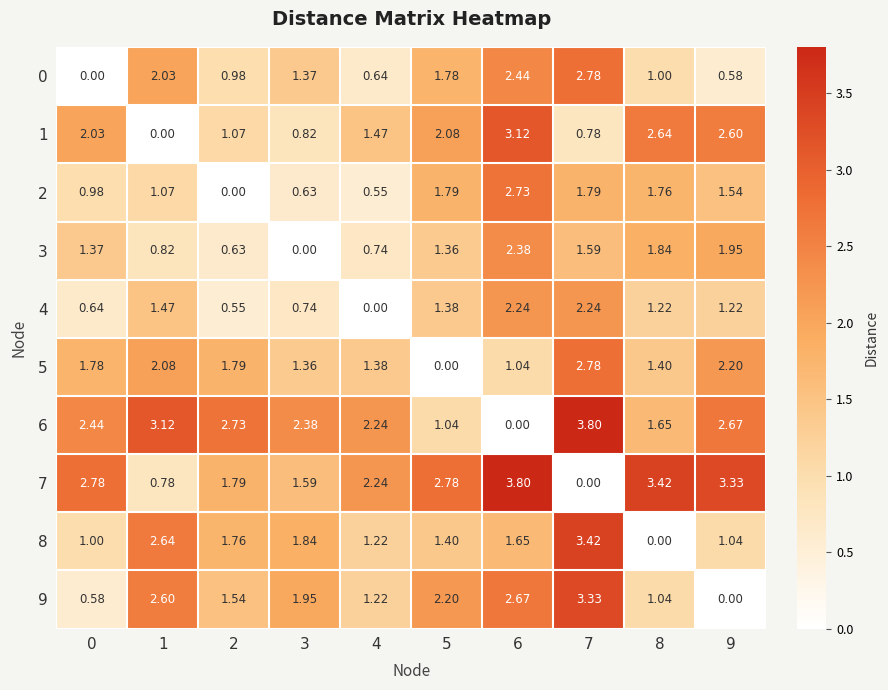

Is the value of 1 at 2 greater than the value of 5 at 4?

No